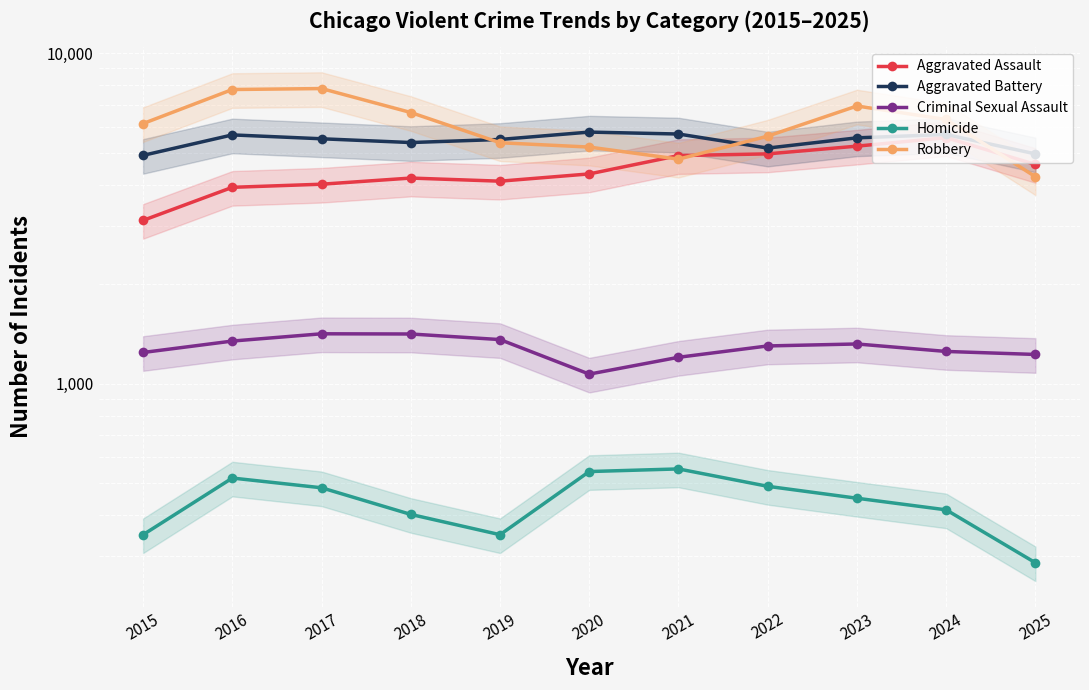

What is the value of the Aggravated Battery point at the 7th from the left?

5700